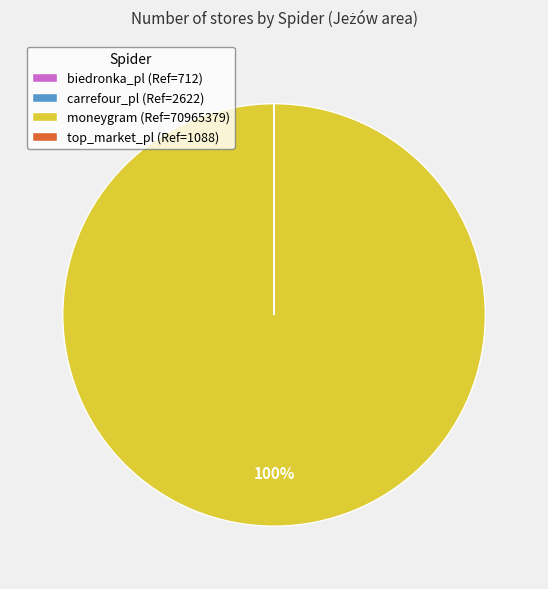

Does any single category account for the majority?

Yes